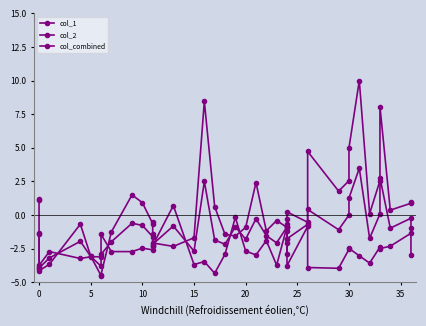

Which series has the largest total across all categories?

col_1